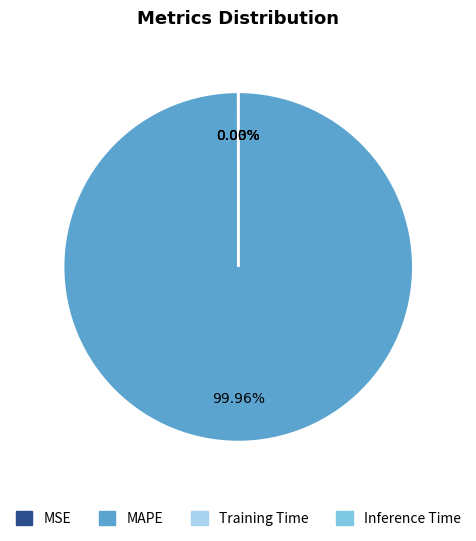

Which category has the biggest portion of the pie?

MAPE